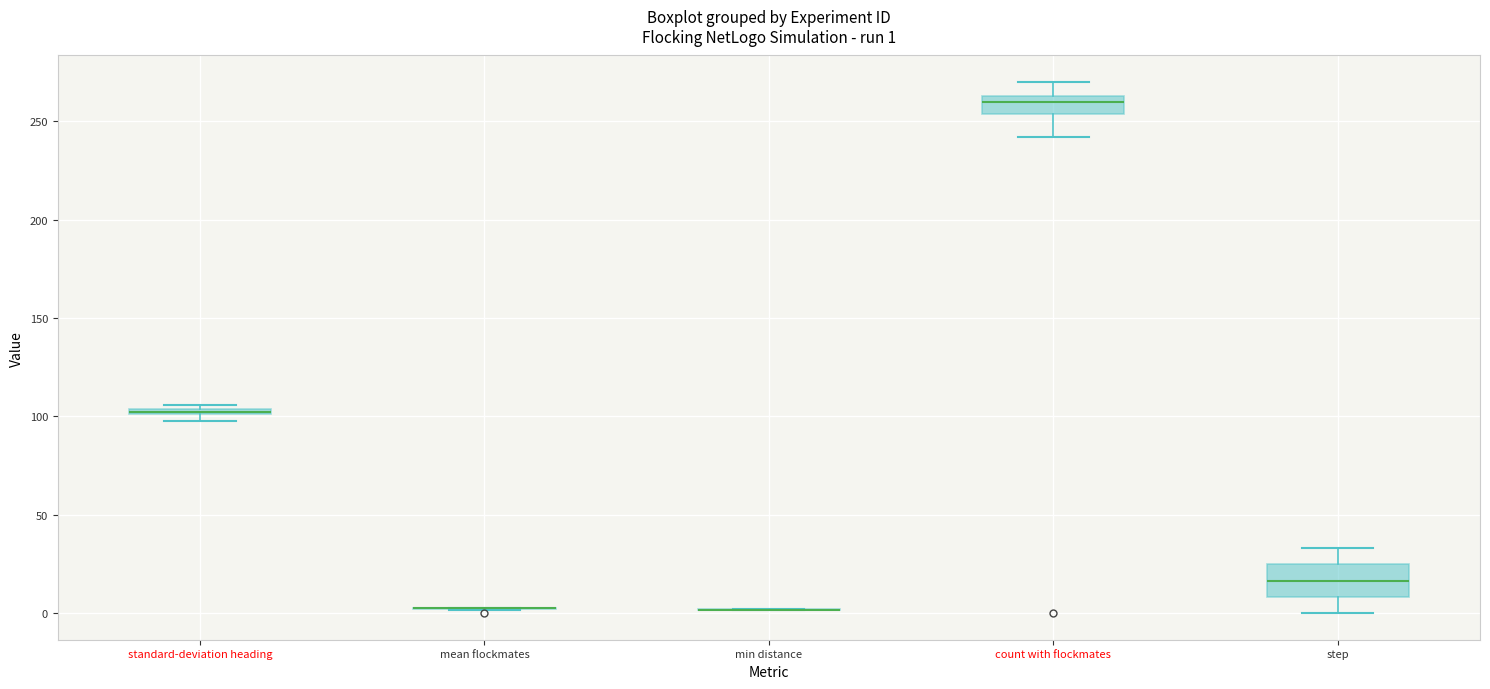

Comparing the boxes themselves (not the whiskers), which one is the tallest?

step